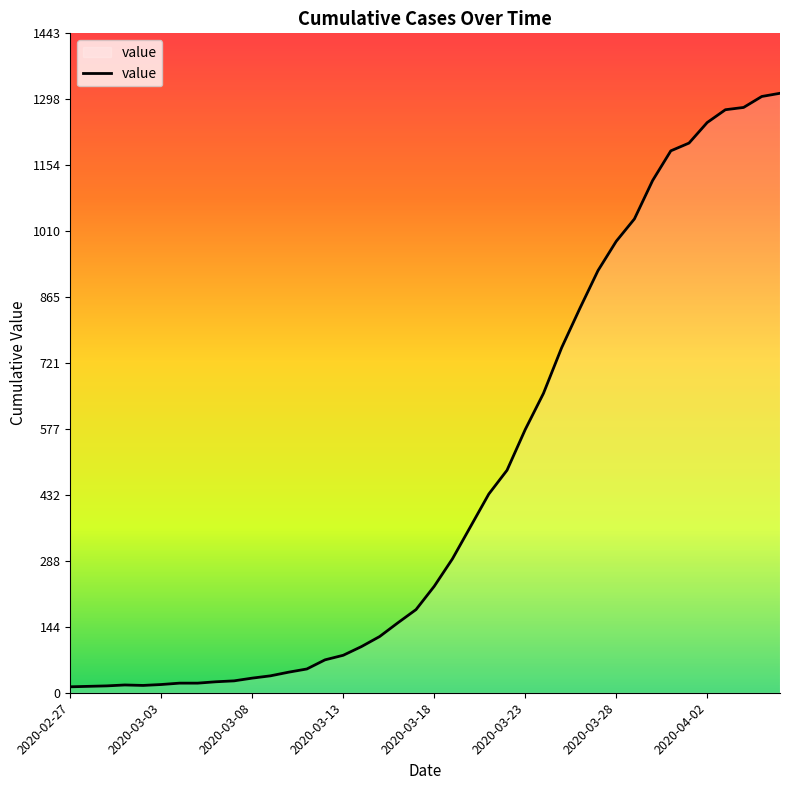

What is the greatest value displayed?

1312